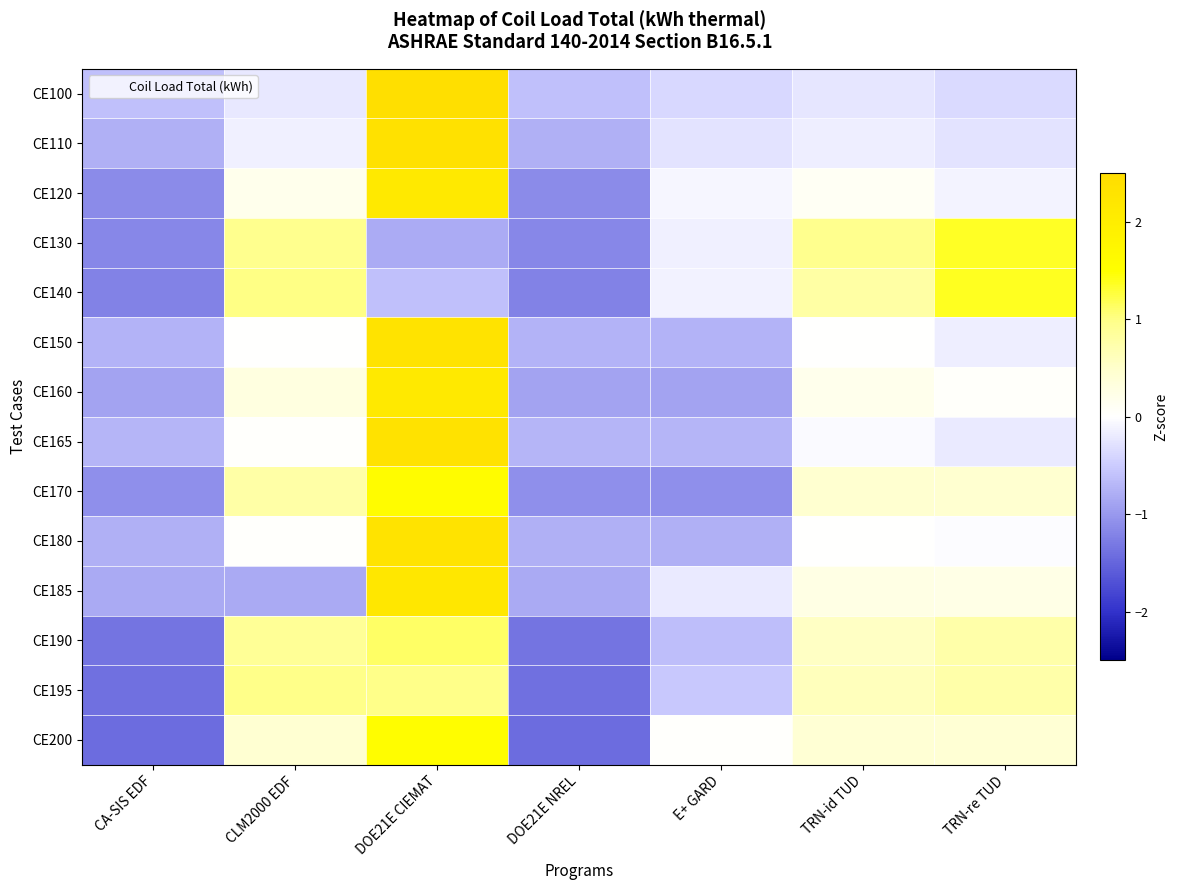

Reading left to right, extract all data points from this chart.

CE100: CA-SIS EDF=-0.6	CLM2000 EDF=-0.2	DOE21E CIEMAT=2.4	DOE21E NREL=-0.6	E+ GARD=-0.4	TRN-id TUD=-0.2	TRN-re TUD=-0.4
CE110: CA-SIS EDF=-0.8	CLM2000 EDF=-0.1	DOE21E CIEMAT=2.4	DOE21E NREL=-0.8	E+ GARD=-0.3	TRN-id TUD=-0.2	TRN-re TUD=-0.3
CE120: CA-SIS EDF=-1.1	CLM2000 EDF=0.2	DOE21E CIEMAT=2.1	DOE21E NREL=-1.1	E+ GARD=-0.1	TRN-id TUD=0.1	TRN-re TUD=-0.1
CE130: CA-SIS EDF=-1.2	CLM2000 EDF=0.9	DOE21E CIEMAT=-0.8	DOE21E NREL=-1.2	E+ GARD=-0.1	TRN-id TUD=0.9	TRN-re TUD=1.4
CE140: CA-SIS EDF=-1.2	CLM2000 EDF=1.0	DOE21E CIEMAT=-0.6	DOE21E NREL=-1.2	E+ GARD=-0.1	TRN-id TUD=0.8	TRN-re TUD=1.4
CE150: CA-SIS EDF=-0.7	CLM2000 EDF=0.0	DOE21E CIEMAT=2.3	DOE21E NREL=-0.7	E+ GARD=-0.7	TRN-id TUD=0.0	TRN-re TUD=-0.2
CE160: CA-SIS EDF=-0.9	CLM2000 EDF=0.3	DOE21E CIEMAT=2.1	DOE21E NREL=-0.9	E+ GARD=-0.9	TRN-id TUD=0.2	TRN-re TUD=0.0
CE165: CA-SIS EDF=-0.7	CLM2000 EDF=0.0	DOE21E CIEMAT=2.3	DOE21E NREL=-0.7	E+ GARD=-0.7	TRN-id TUD=-0.0	TRN-re TUD=-0.2
CE170: CA-SIS EDF=-1.1	CLM2000 EDF=0.8	DOE21E CIEMAT=1.6	DOE21E NREL=-1.1	E+ GARD=-1.1	TRN-id TUD=0.5	TRN-re TUD=0.5
CE180: CA-SIS EDF=-0.8	CLM2000 EDF=0.0	DOE21E CIEMAT=2.3	DOE21E NREL=-0.8	E+ GARD=-0.8	TRN-id TUD=0.0	TRN-re TUD=-0.0
CE185: CA-SIS EDF=-0.8	CLM2000 EDF=-0.8	DOE21E CIEMAT=2.2	DOE21E NREL=-0.8	E+ GARD=-0.2	TRN-id TUD=0.3	TRN-re TUD=0.2
CE190: CA-SIS EDF=-1.3	CLM2000 EDF=0.9	DOE21E CIEMAT=1.1	DOE21E NREL=-1.3	E+ GARD=-0.6	TRN-id TUD=0.6	TRN-re TUD=0.8
CE195: CA-SIS EDF=-1.4	CLM2000 EDF=1.0	DOE21E CIEMAT=1.0	DOE21E NREL=-1.4	E+ GARD=-0.5	TRN-id TUD=0.6	TRN-re TUD=0.7
CE200: CA-SIS EDF=-1.4	CLM2000 EDF=0.4	DOE21E CIEMAT=1.5	DOE21E NREL=-1.4	E+ GARD=0.0	TRN-id TUD=0.4	TRN-re TUD=0.4